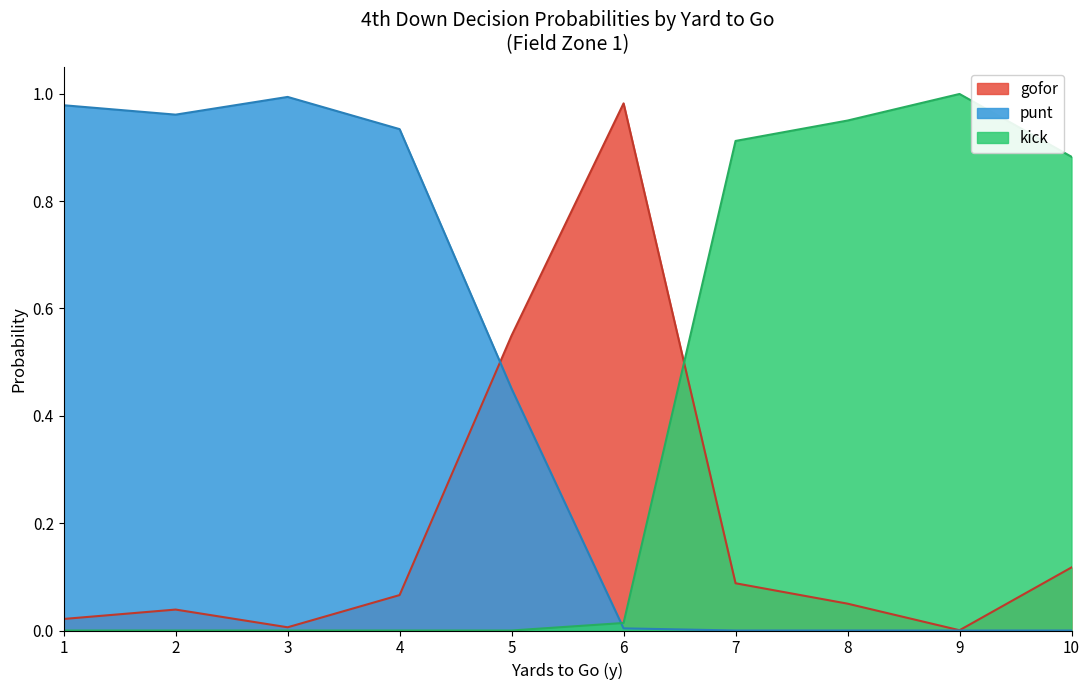

After their last crossing, which series has the higher values: gofor or punt?

gofor